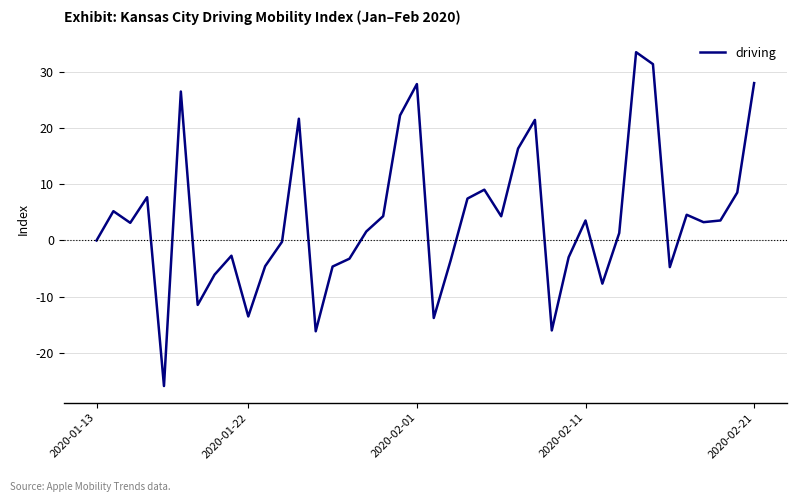

What is the smallest value displayed?

-25.9